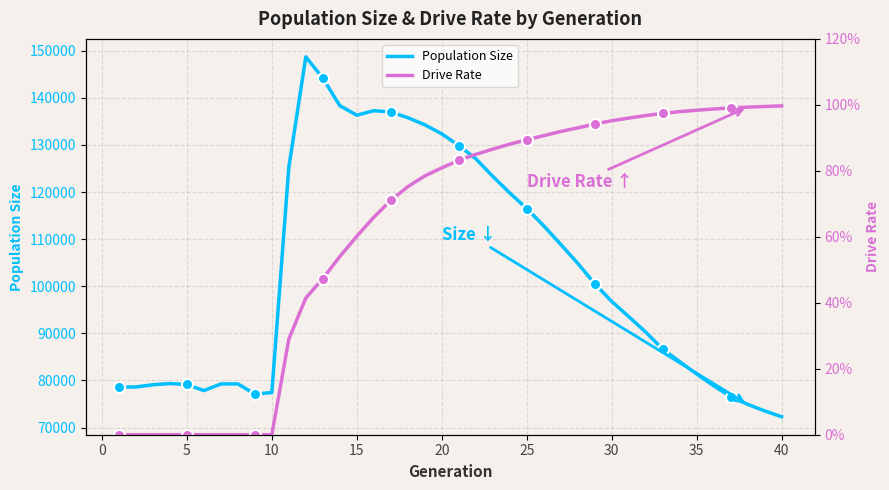

How many lines are shown in the chart?

2